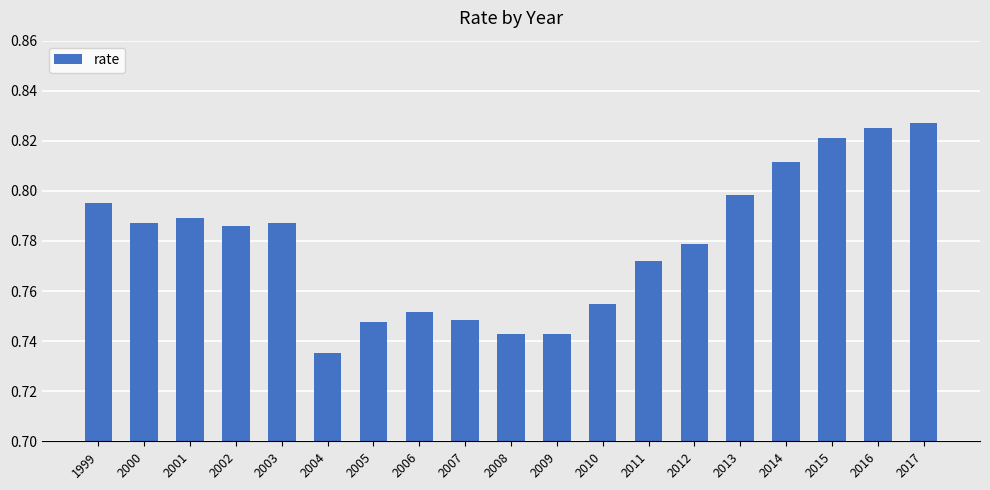

Which has a higher value, 1999 or 2001?

1999